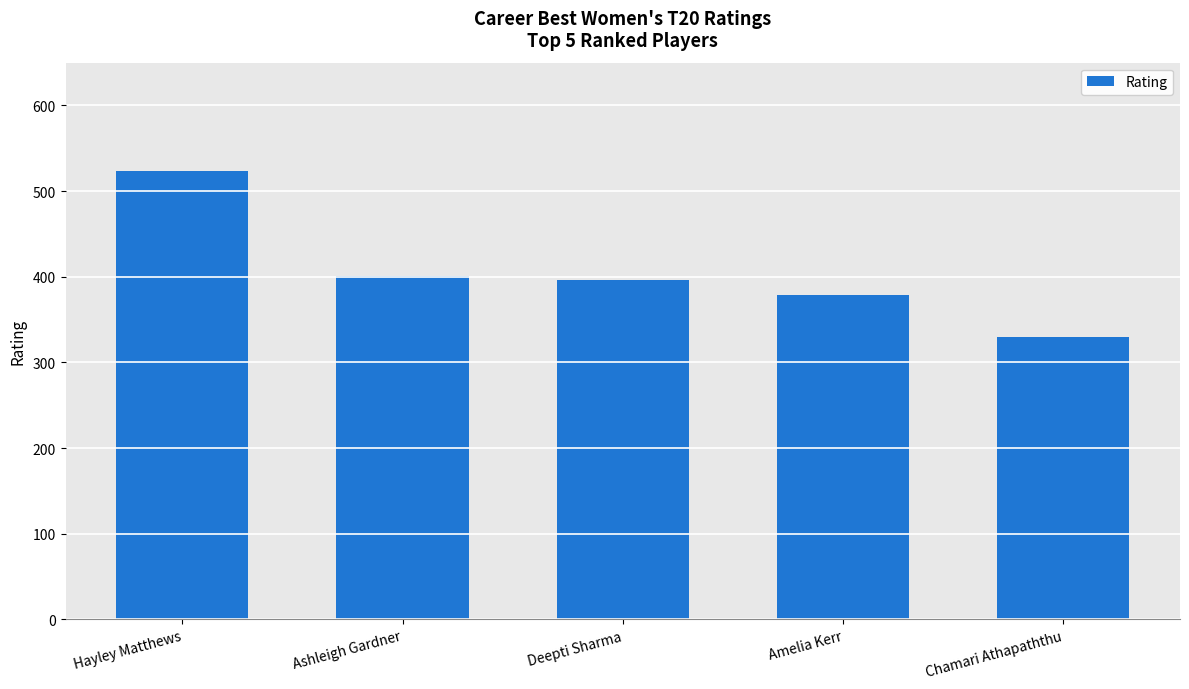

The chart shows a value of 757 at Hayley Matthews. True or false?

False